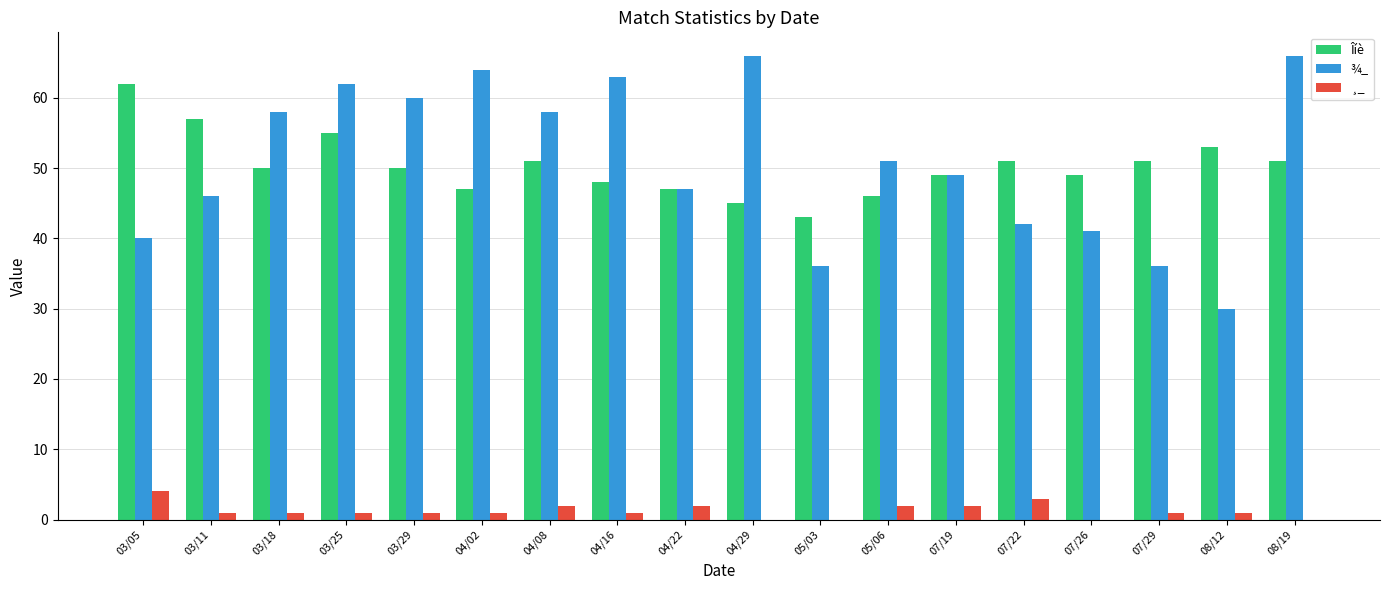

The value of Îíè at 08/19 is 51. True or false?

True